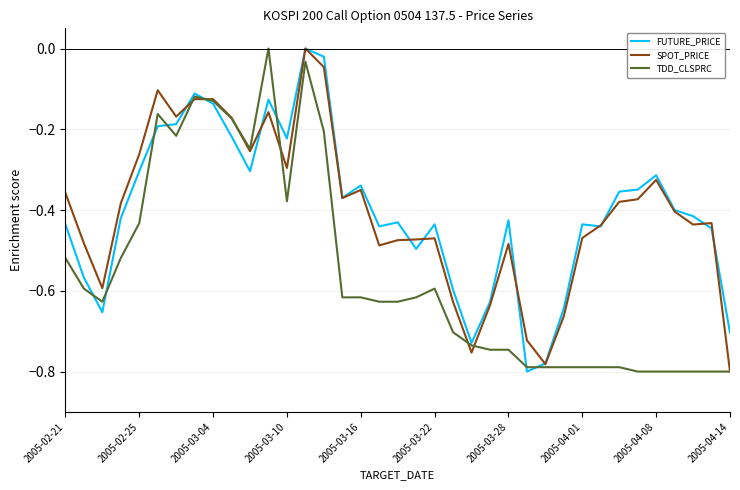

In TDD_CLSPRC, how many points are higher than both neighbors (excluding endpoints)?

5